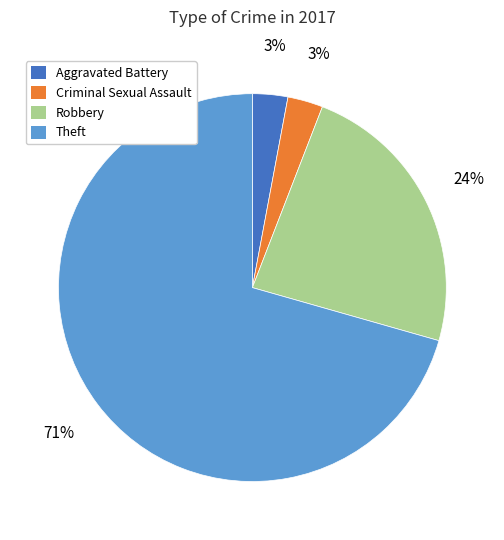

Is the sum of Criminal Sexual Assault and Theft greater than half?

Yes